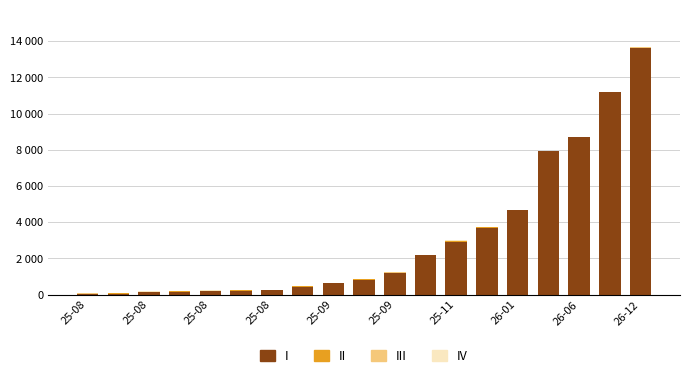

Are the bars grouped side by side (vs. stacked)?

No